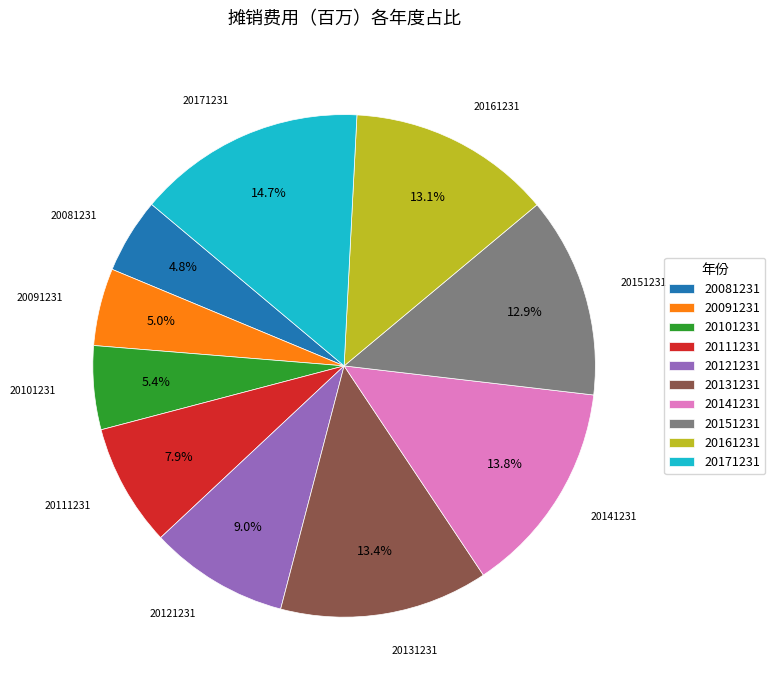

Is 20121231 the majority of the pie?

No